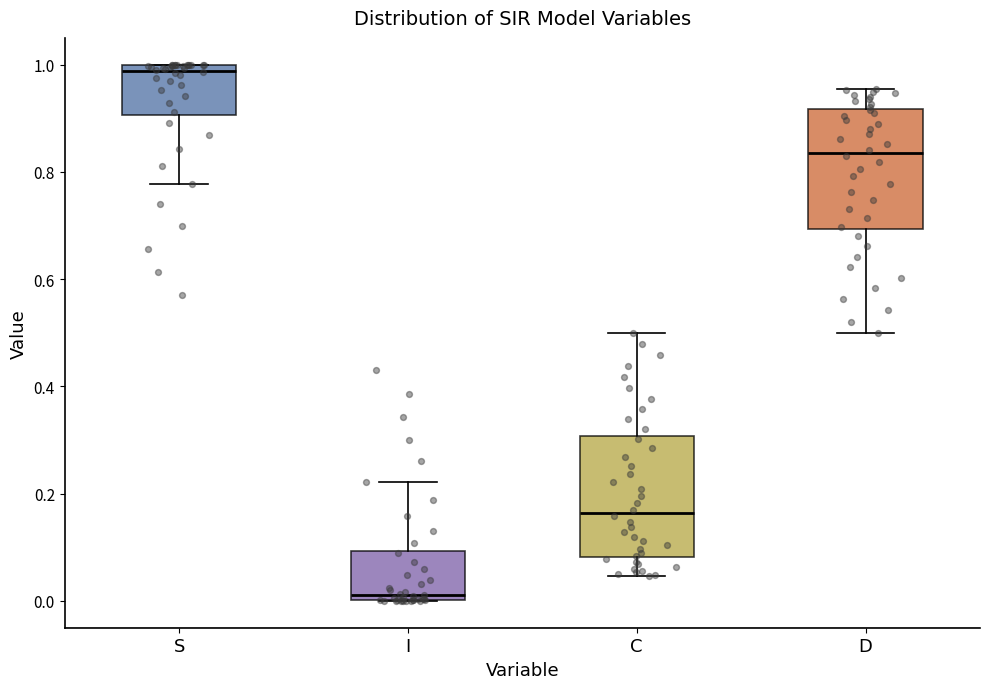

Reading left to right, read every box against the y-axis: the position of its median line, the range the box covers, and the ends of its whiskers. The values are not printed on the chart, so give them approximately, as read against the axis.

S: median 0.98, box 0.90 to 1.00, whiskers 0.78 to 1.00
I: median 0.02, box 0.00 to 0.10, whiskers 0.00 to 0.22
C: median 0.16, box 0.08 to 0.30, whiskers 0.04 to 0.50
D: median 0.84, box 0.70 to 0.92, whiskers 0.50 to 0.96